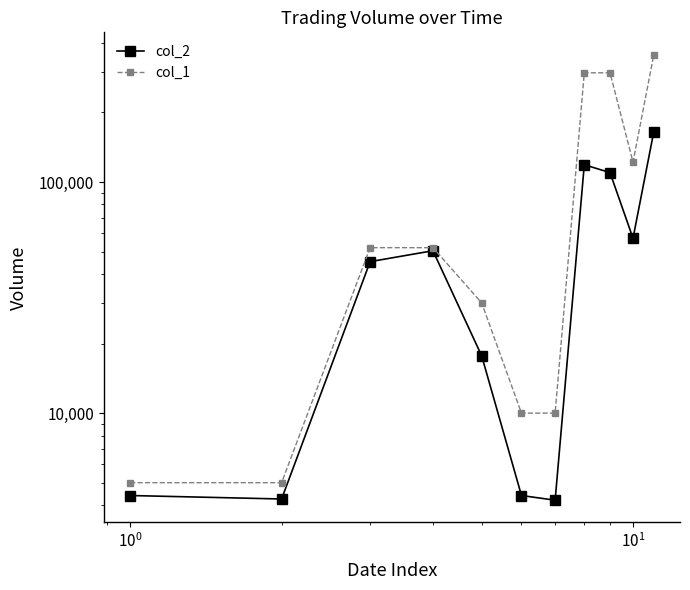

What is the minimum value for col_2?

4200